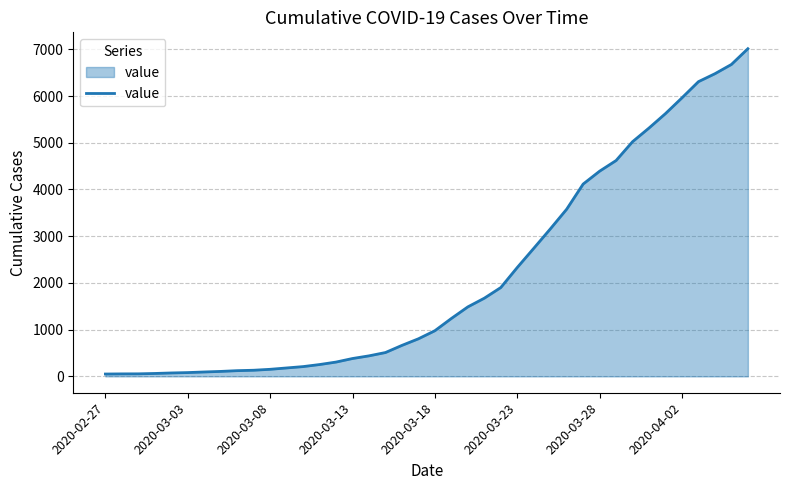

What is the difference between the maximum and minimum values?

6963